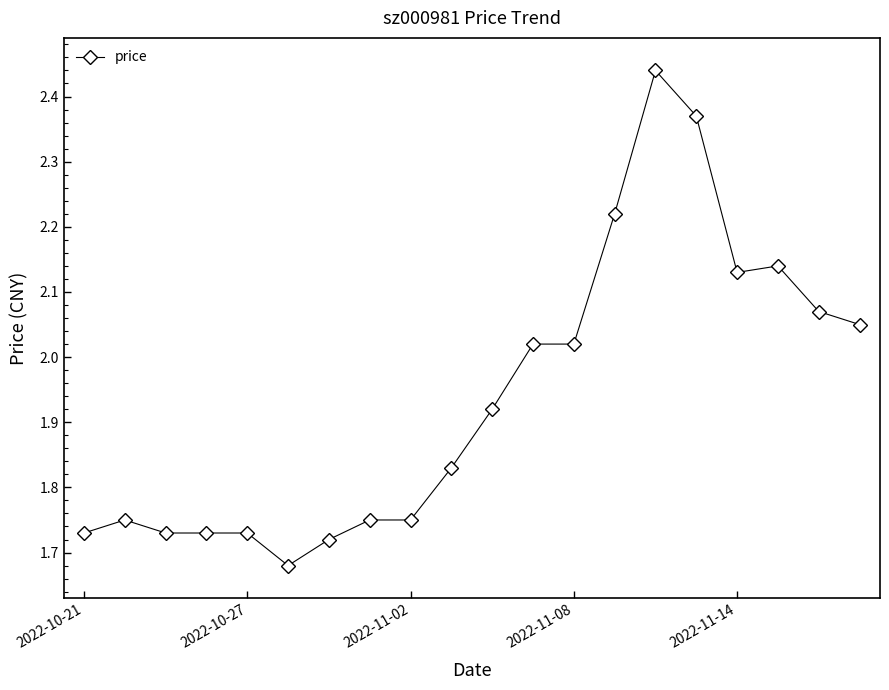

True or false: there are more than 1 points higher than both neighbors.

True